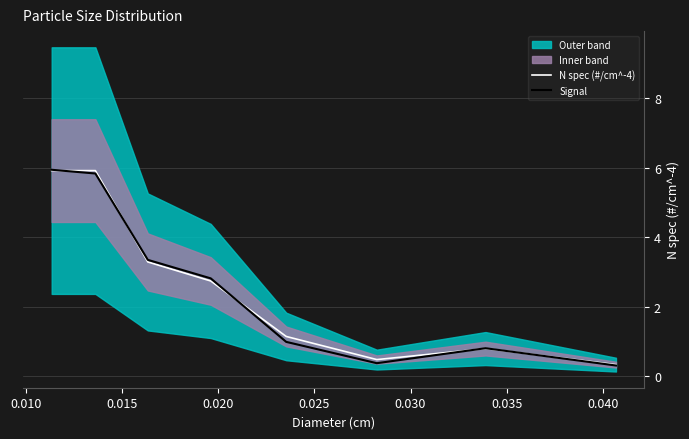

In Signal, how many points are lower than both neighbors (excluding endpoints)?

1